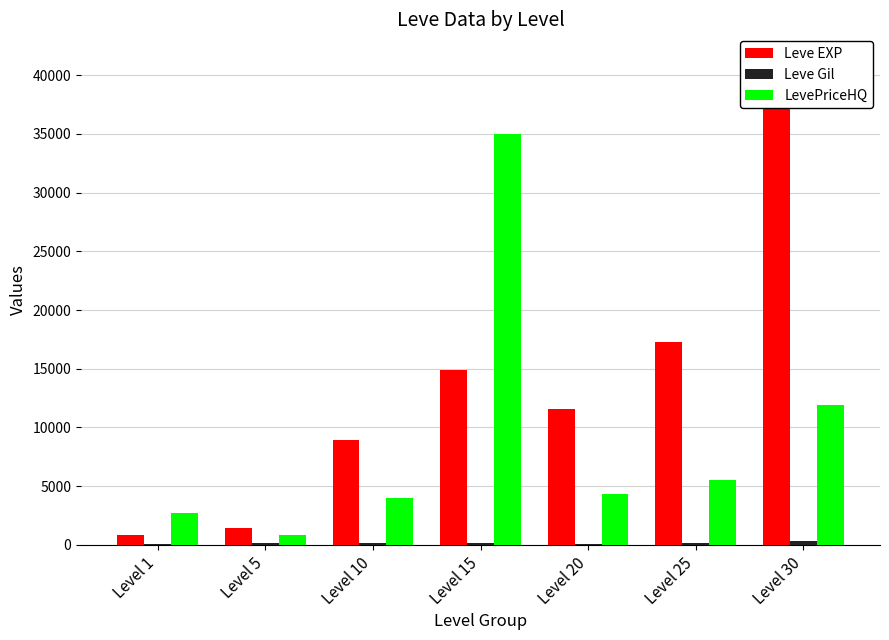

Which category has the lowest value in the Leve EXP series?

Level 1